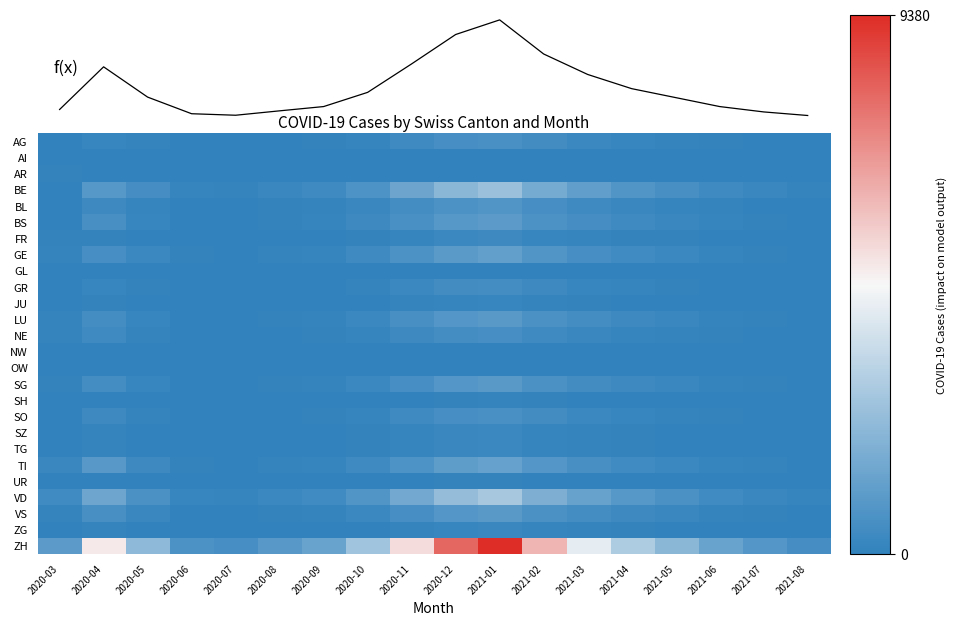

How many data points does each series have?

18